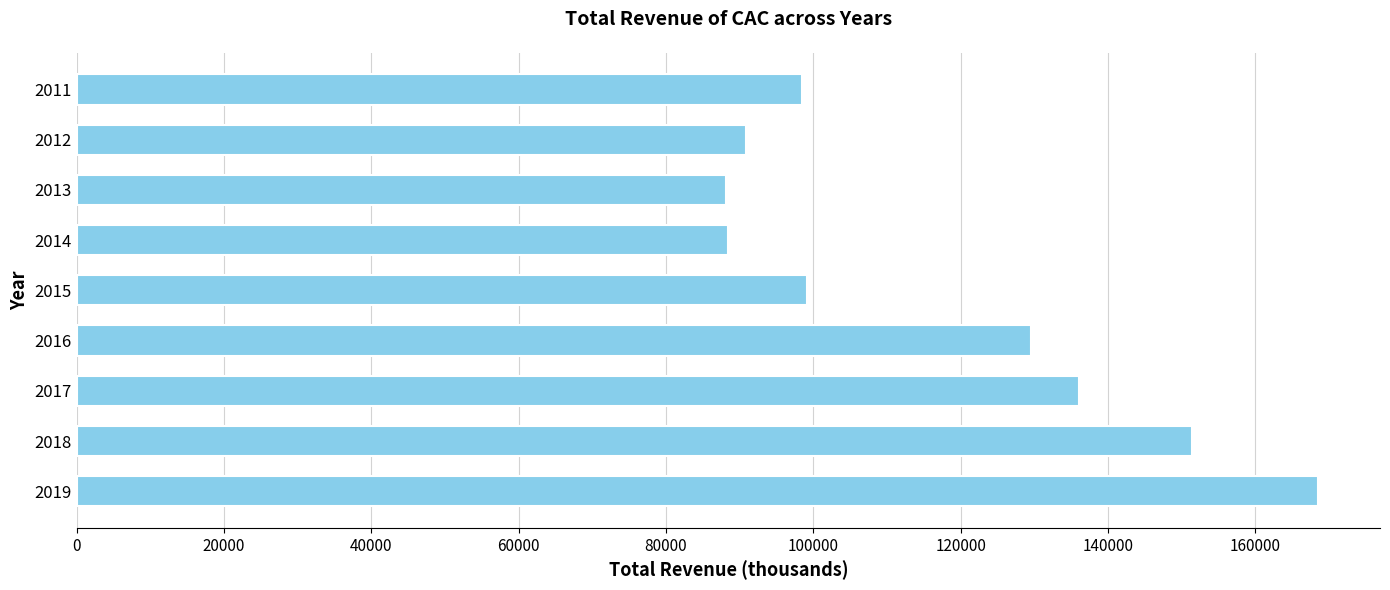

Is it true that the value at 2016 is 215361?

False